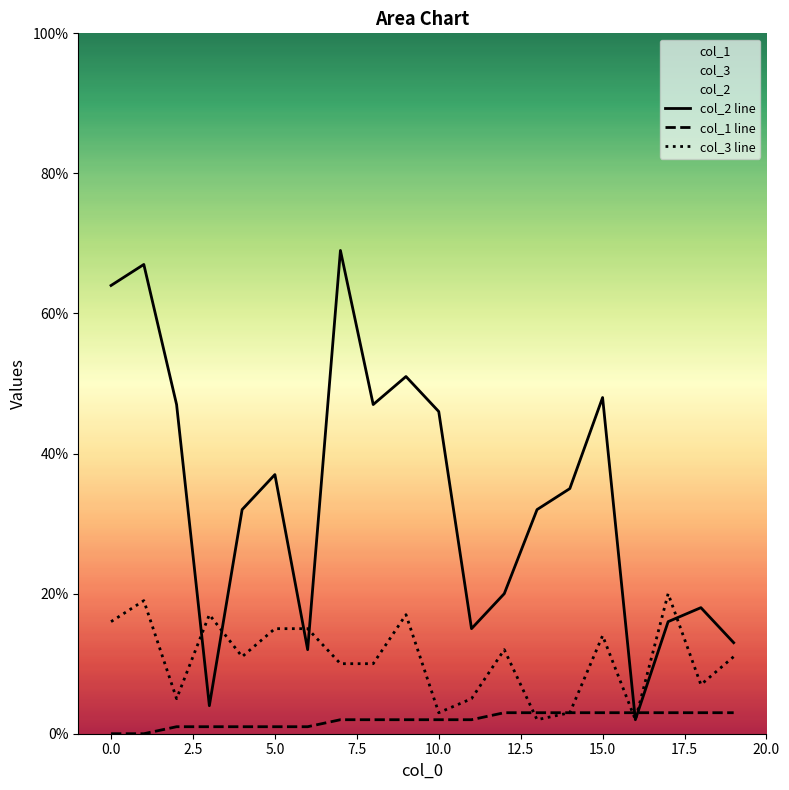

What is the spread (max minus min) of values at 10.0?

44